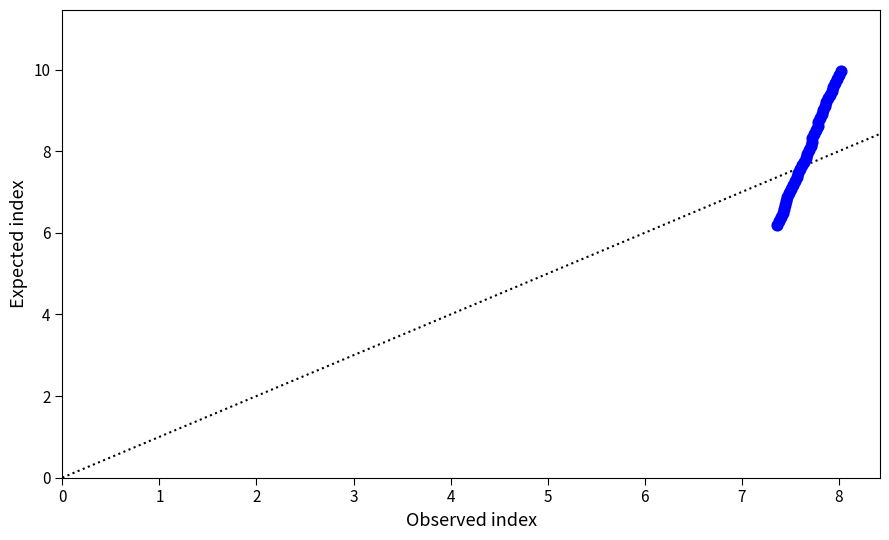

What is the difference between the maximum and minimum values?

3.8